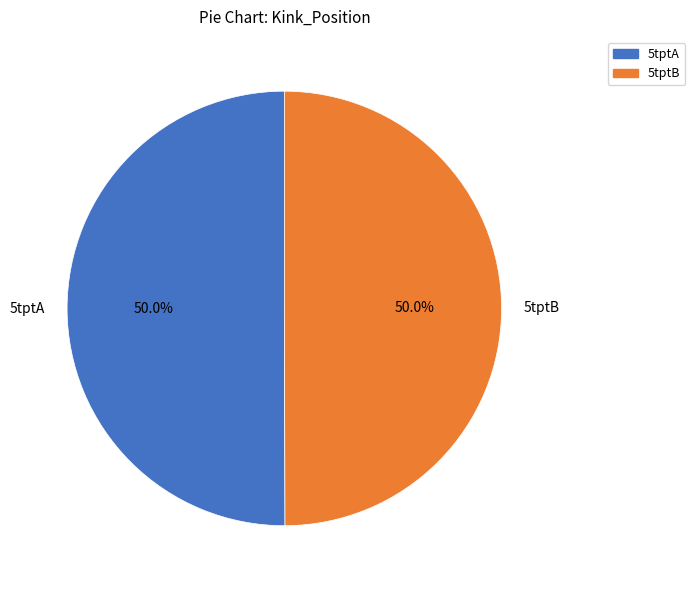

Combined, what portion of the pie is 5tptA and 5tptB?

100.0%